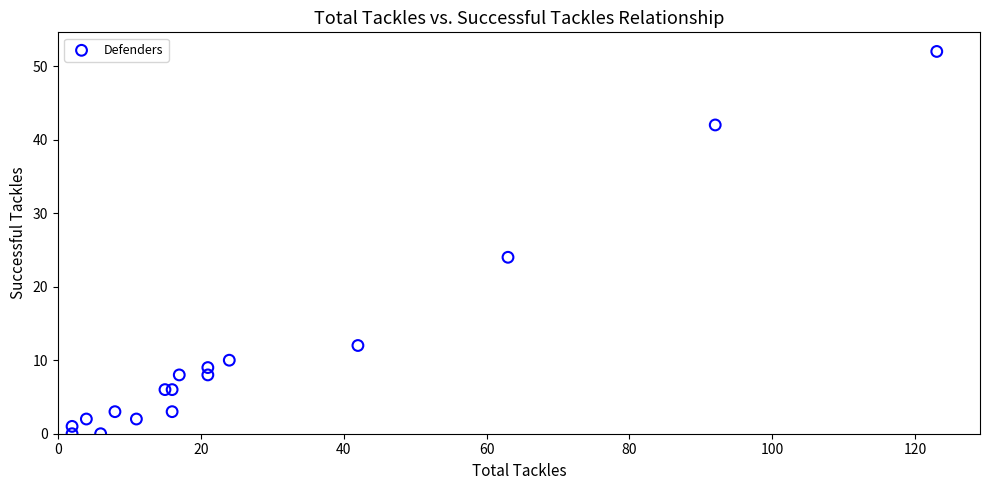

What Y value in the scatter plot is closest to 26?

24